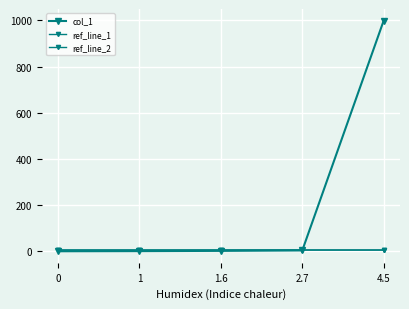

What position from the left is 1?

2